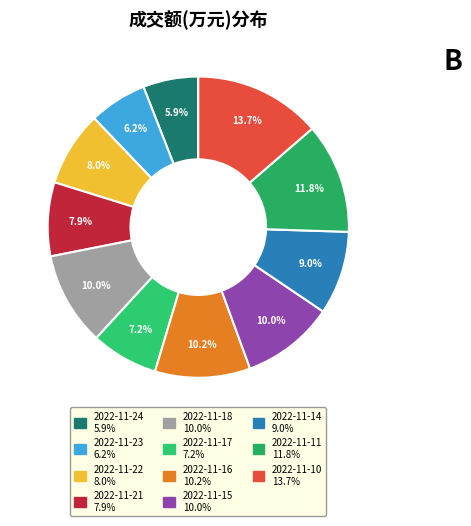

Is the sum of 2022-11-17 and 2022-11-15 greater than half?

No